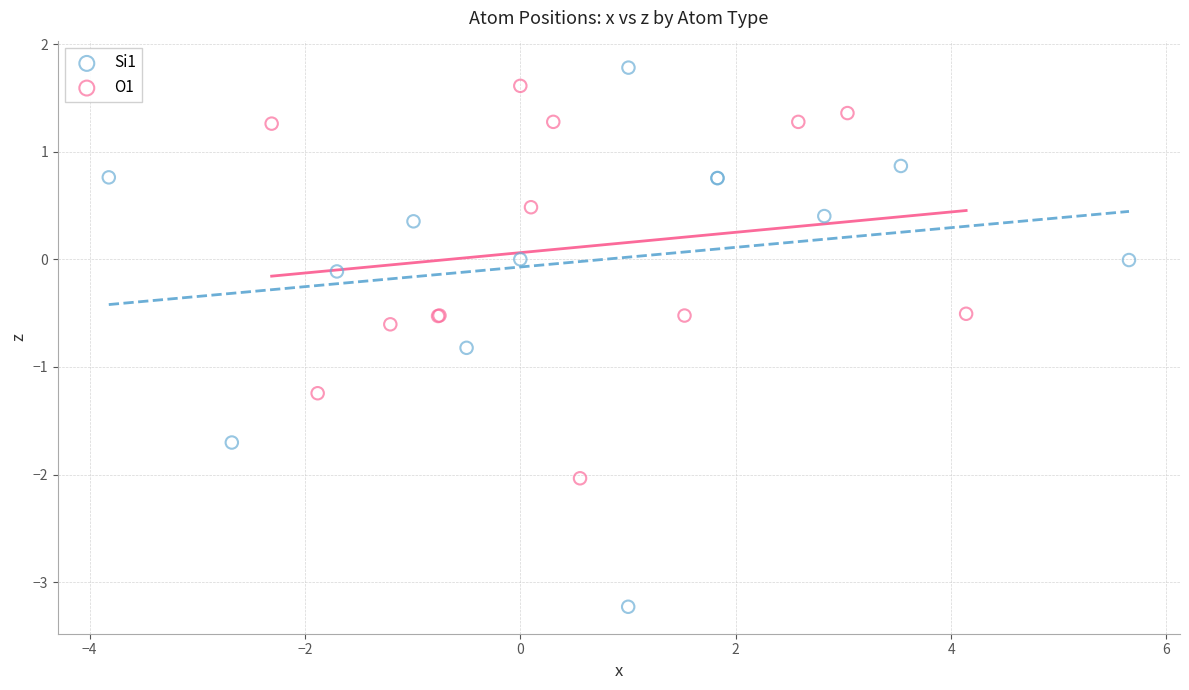

Which series contains the lowest Y value?

Si1